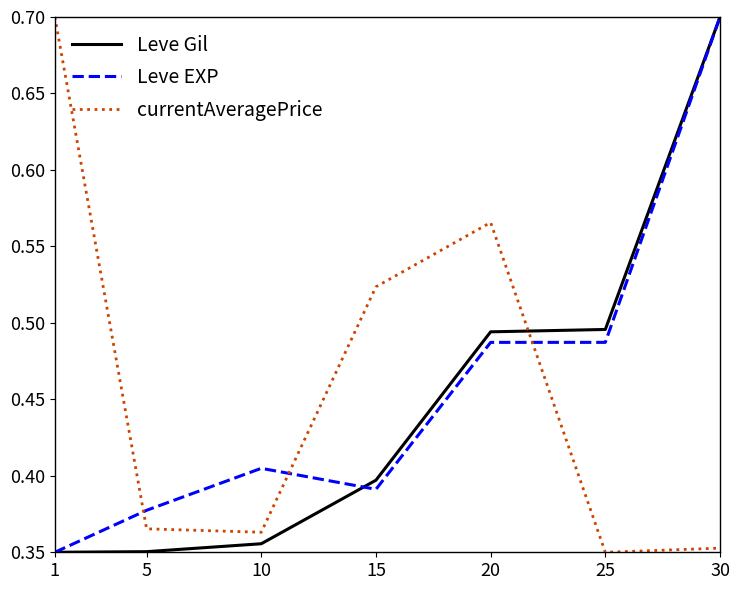

Which series has the largest total across all categories?

currentAveragePrice